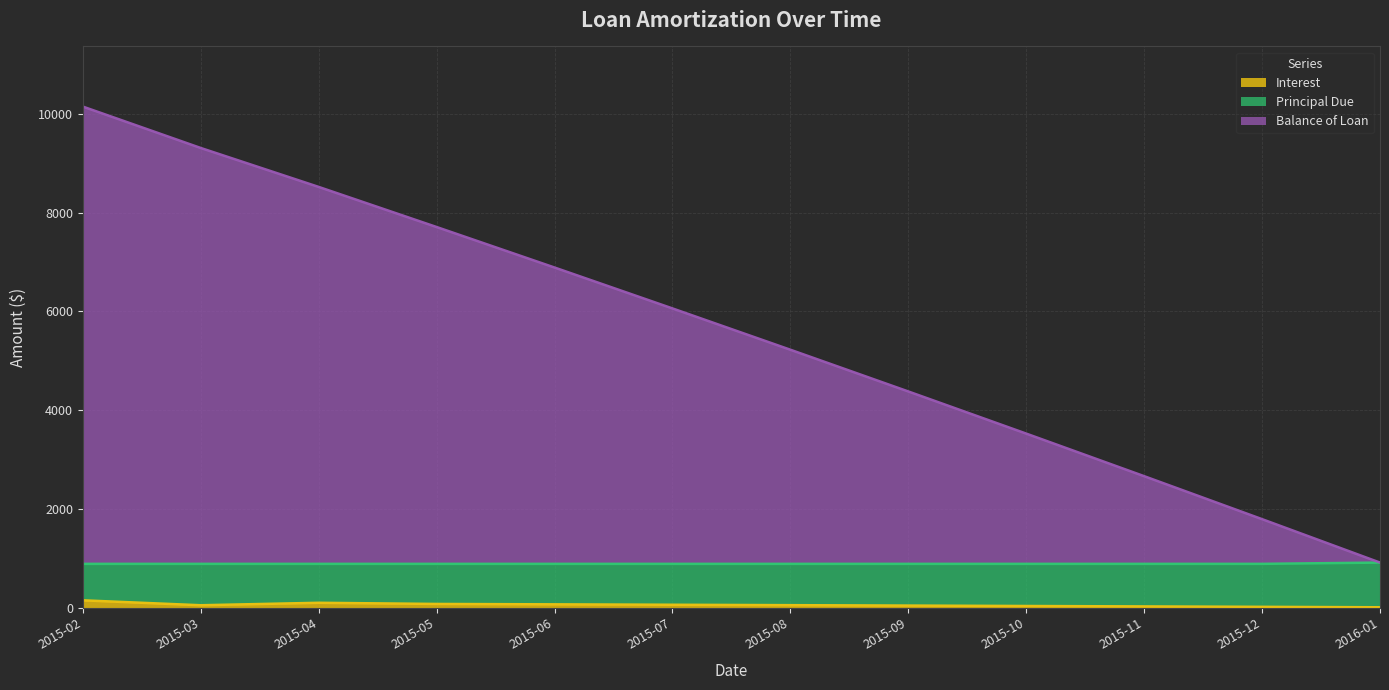

At which category is the sum across all series the highest?

2015-02